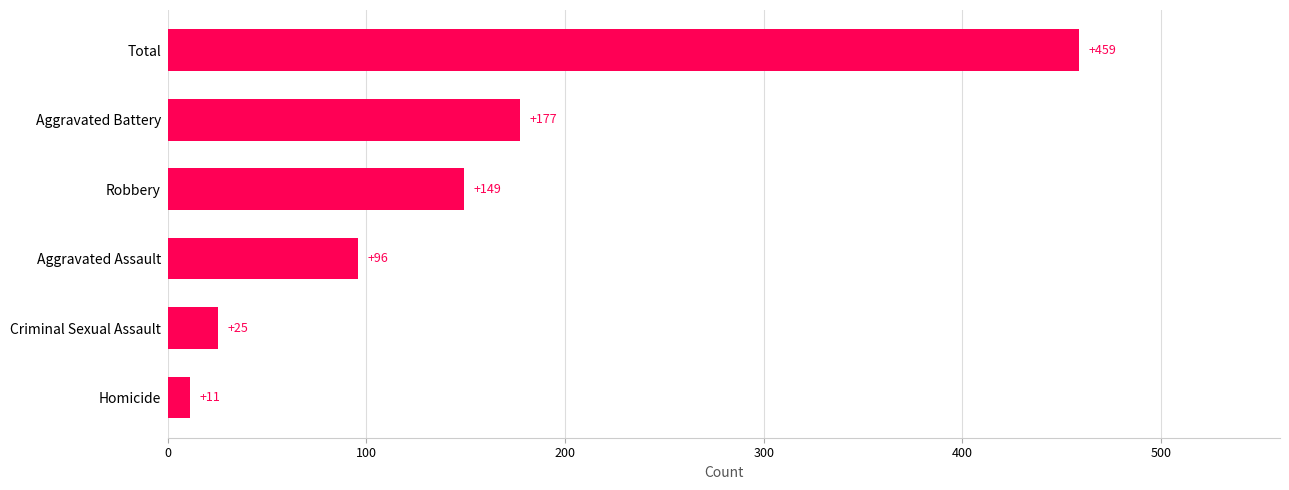

Which label corresponds to the largest value in the chart?

Total